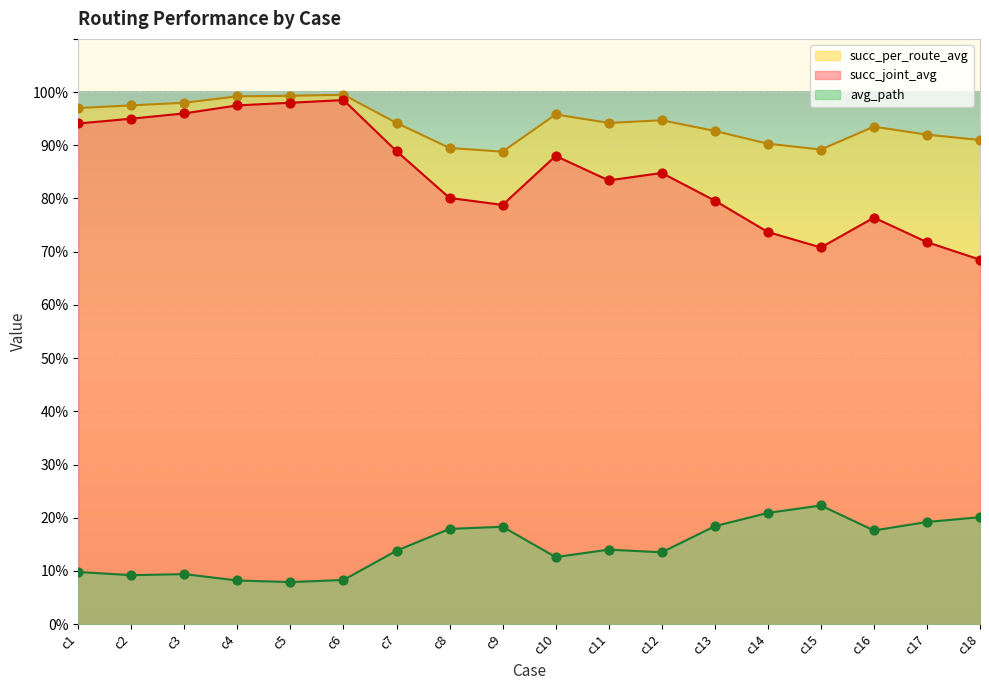

Which series reaches the maximum Y coordinate?

succ_per_route_avg